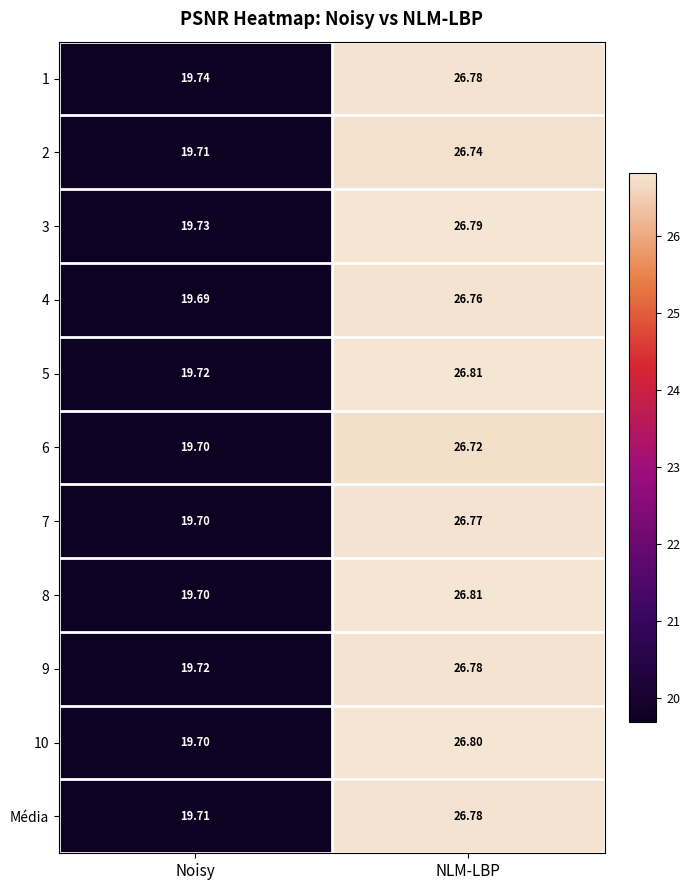

At which label does 7 reach its peak?

NLM-LBP